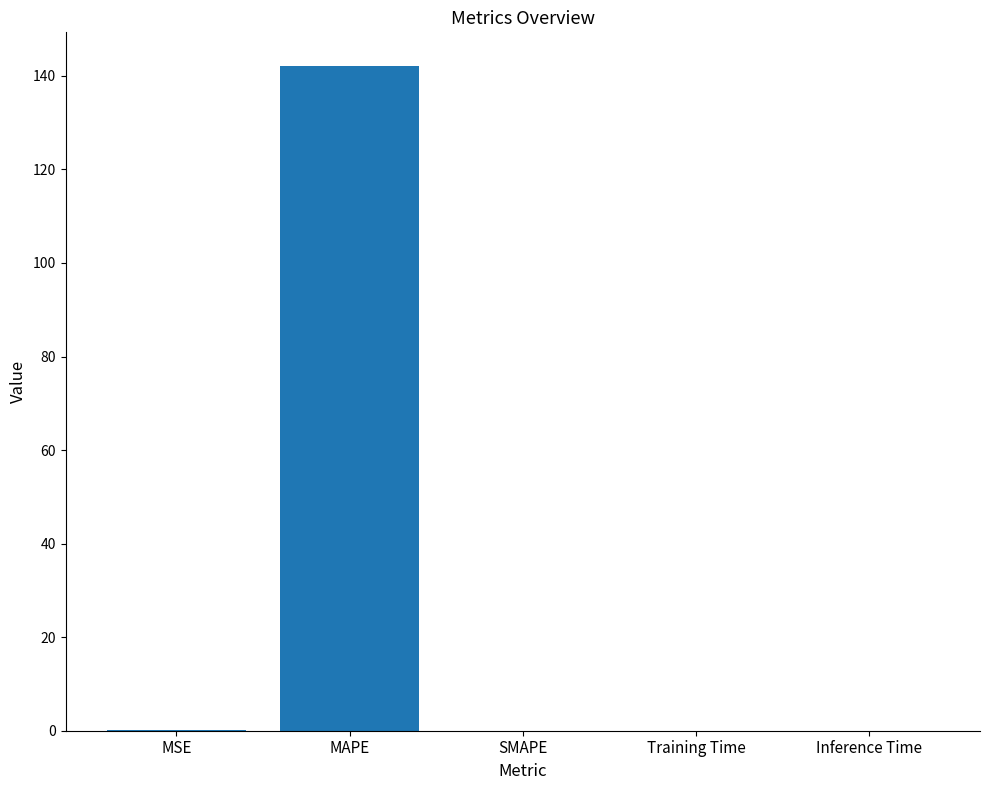

Count the number of categories in the chart.

5